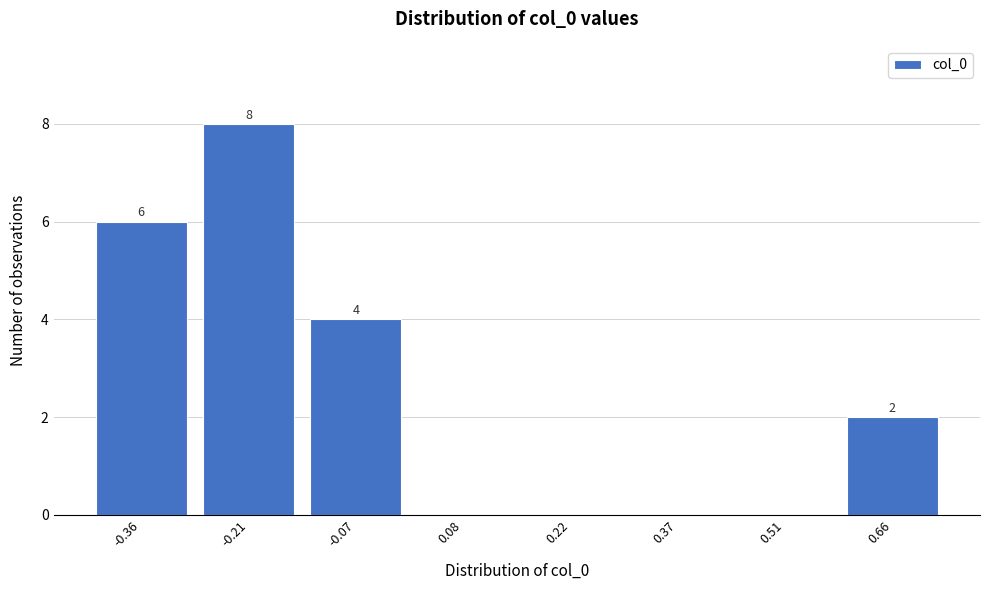

Reading left to right, what are all the values shown in this chart?

-0.36=6	-0.21=8	-0.07=4	0.08=0	0.22=0	0.37=0	0.51=0	0.66=2